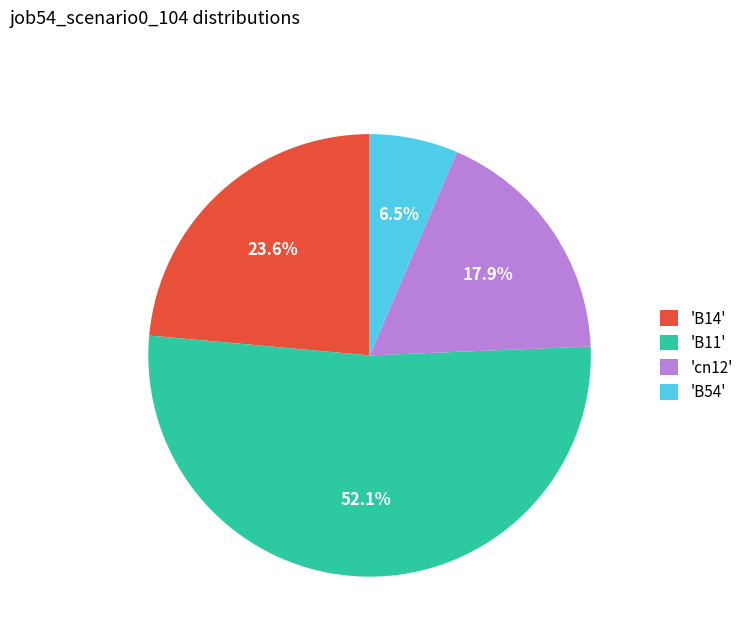

What is the ratio of the value at 'B54' to the value at 'cn12'?

0.4